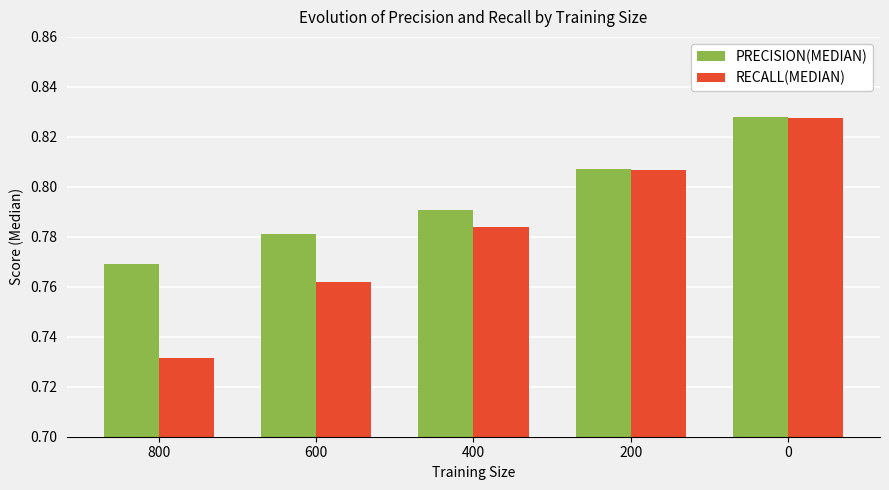

Which series has the largest total across all categories?

PRECISION(MEDIAN)